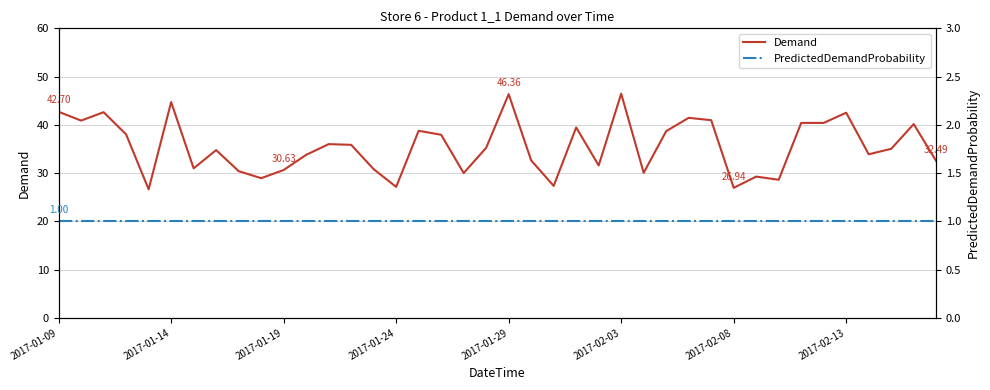

What is the smallest value displayed?

1.0